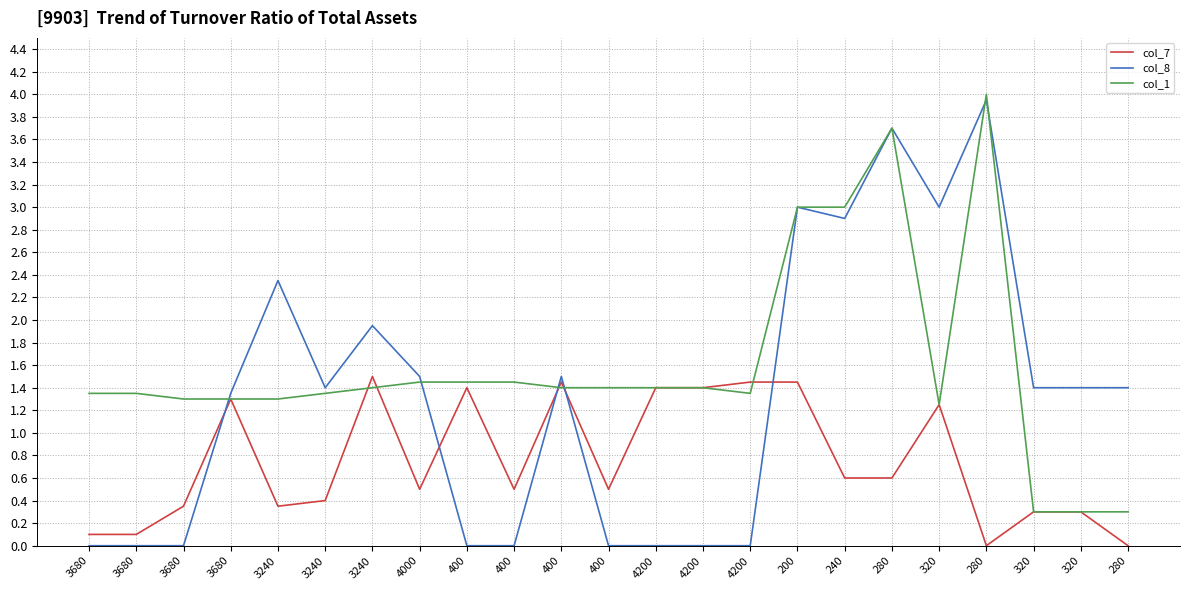

Reading right to left, what are all the values shown in this chart?

col_7: 0.0	0.3	0.3	0.0	1.2	0.6	0.6	1.4	1.4	1.4	1.4	0.5	1.4	0.5	1.4	0.5	1.5	0.4	0.3	1.3	0.3	0.1	0.1
col_8: 1.4	1.4	1.4	4.0	3.0	3.7	2.9	3.0	0.0	0.0	0.0	0.0	1.5	0.0	0.0	1.5	1.9	1.4	2.4	1.4	0.0	0.0	0.0
col_1: 0.3	0.3	0.3	4.0	1.2	3.7	3.0	3.0	1.4	1.4	1.4	1.4	1.4	1.4	1.4	1.4	1.4	1.4	1.3	1.3	1.3	1.4	1.4